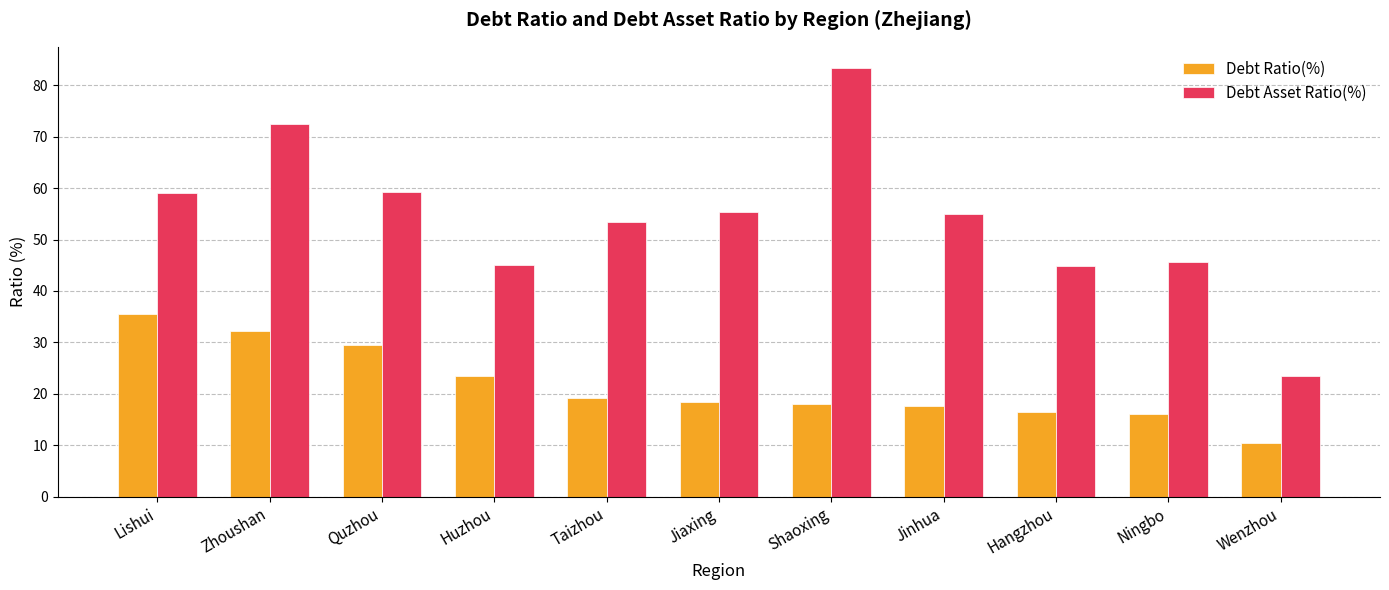

Is the value of Debt Ratio(%) at Ningbo greater than the value of Debt Asset Ratio(%) at Zhoushan?

No